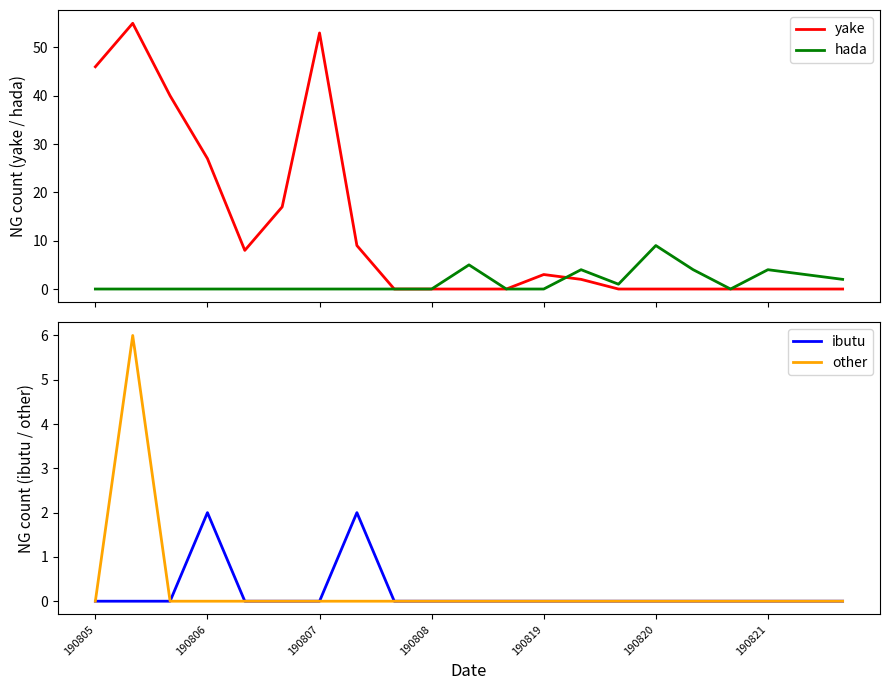

The other series shows 0 at 190821. True or false?

True